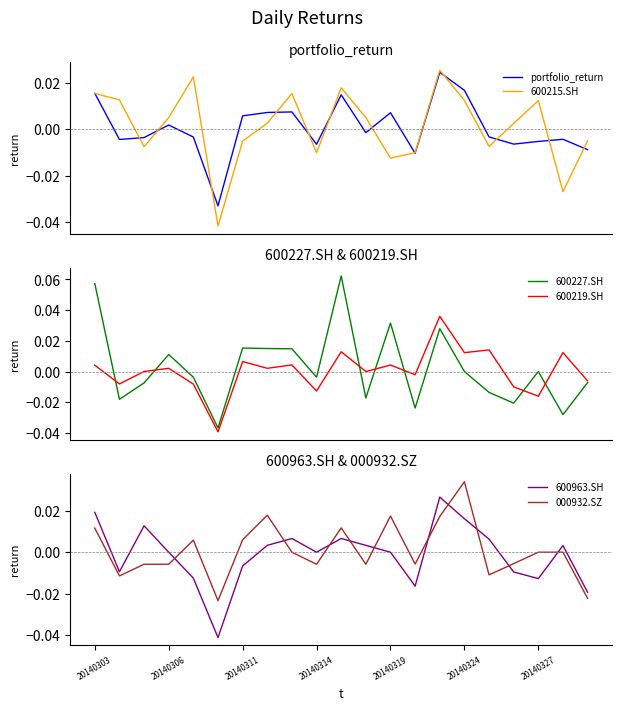

List the series in order of their peak value, lowest first.

portfolio_return, 600215.SH, 600963.SH, 000932.SZ, 600219.SH, 600227.SH